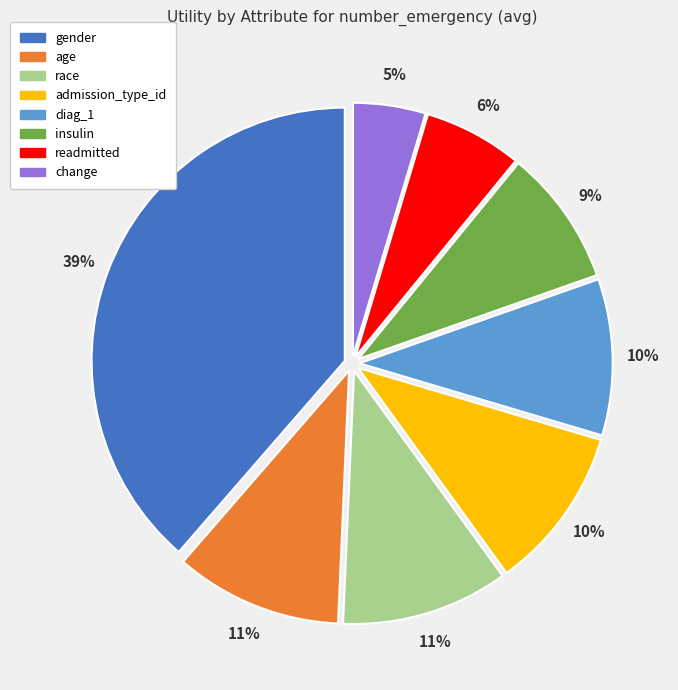

Is the sum of change and readmitted greater than half?

No